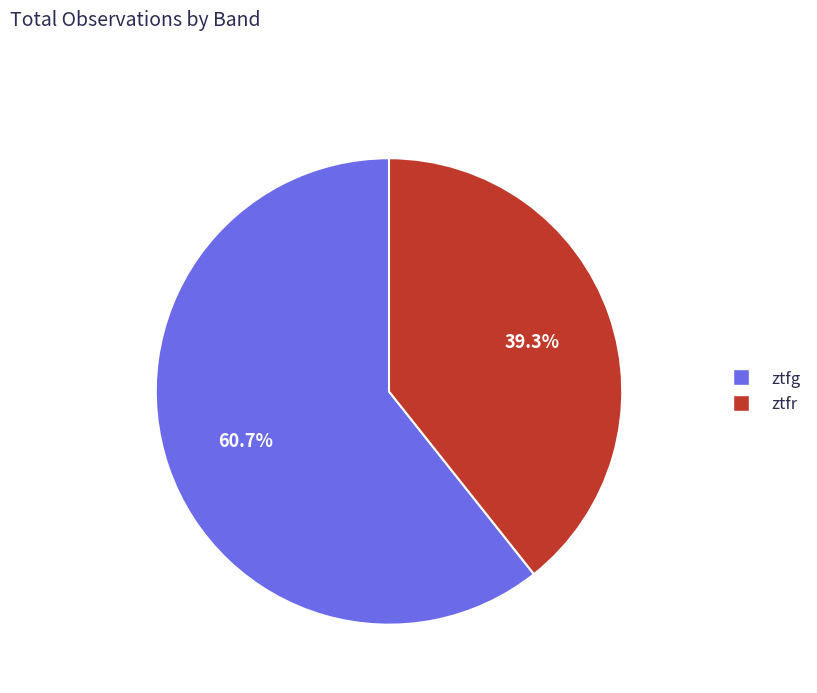

Count the number of slices in the pie.

2